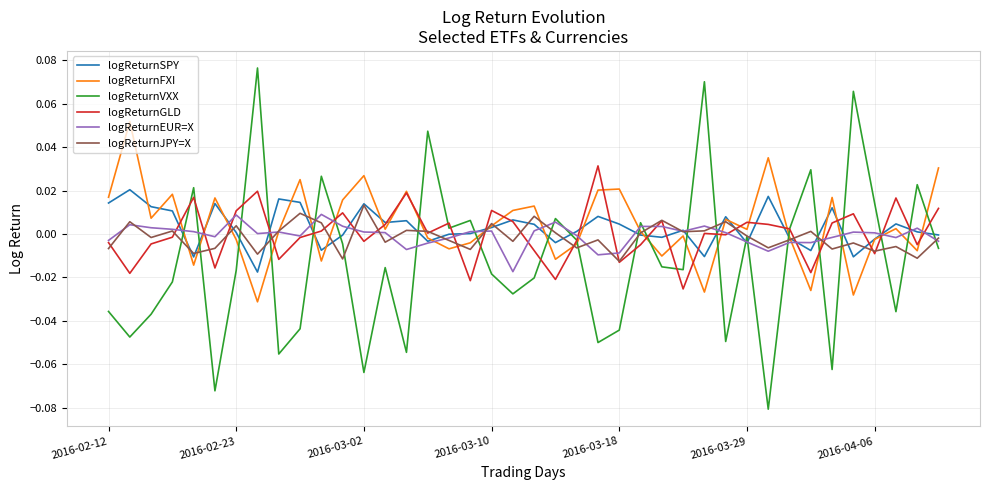

List the series in order of their peak value, lowest first.

logReturnEUR=X, logReturnJPY=X, logReturnSPY, logReturnGLD, logReturnFXI, logReturnVXX